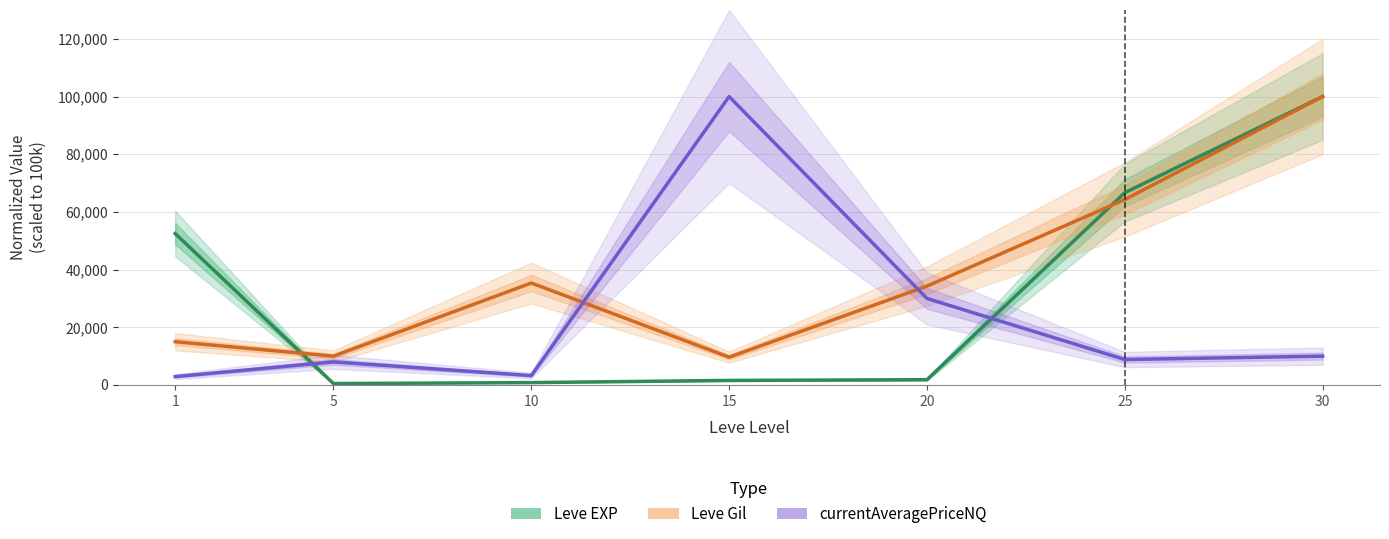

What is the approximate value of currentAveragePriceNQ at 15?

100000.0